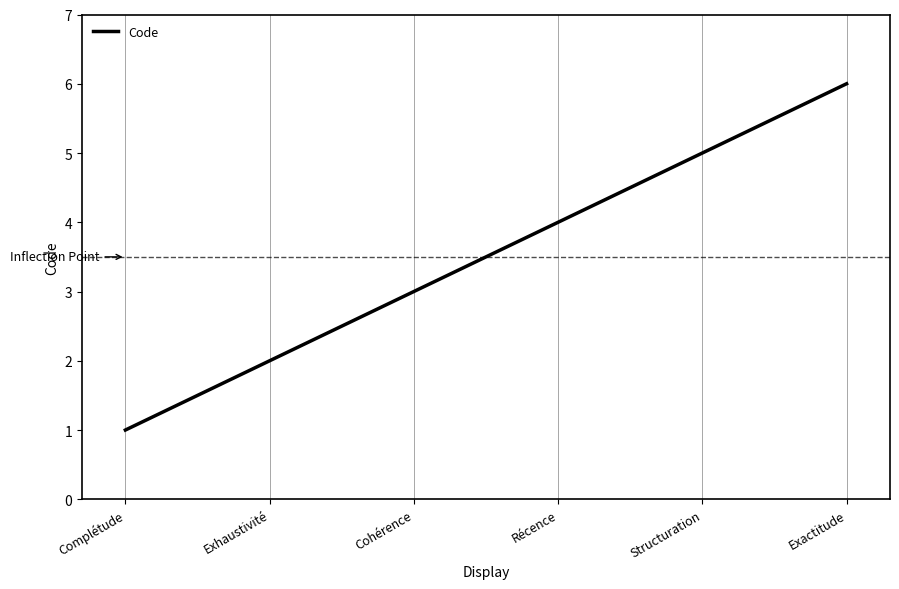

Which label corresponds to the largest value in the chart?

Exactitude